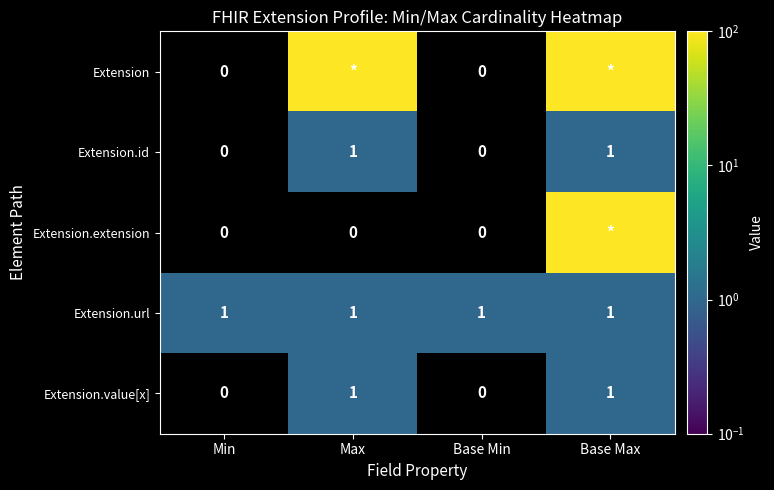

Is the value of Extension.url at Max greater than the value of Extension.extension at Max?

Yes